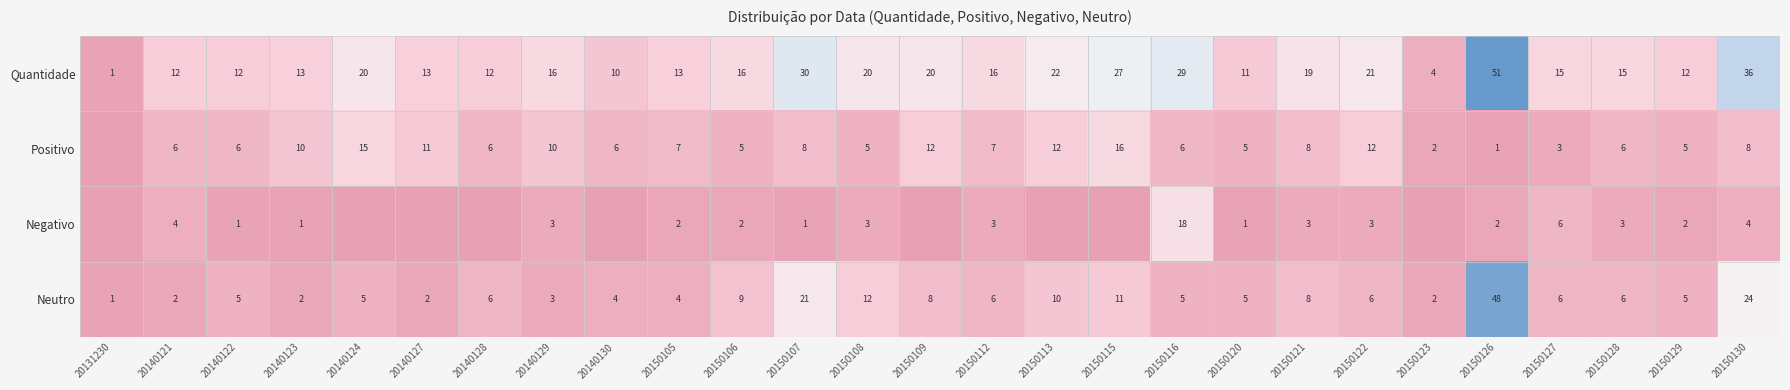

What is the greatest value displayed?

51